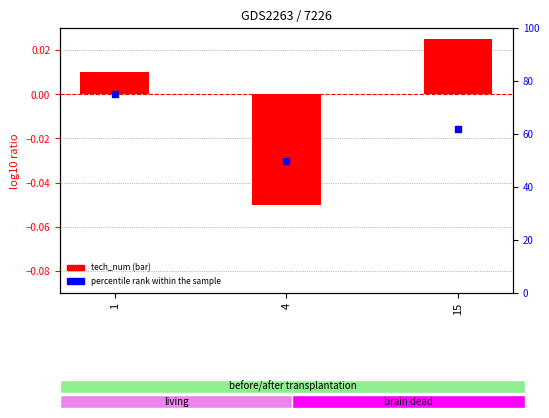

Is the value of percentile rank within the sample at 15 greater than the value of tech_num at 4?

Yes